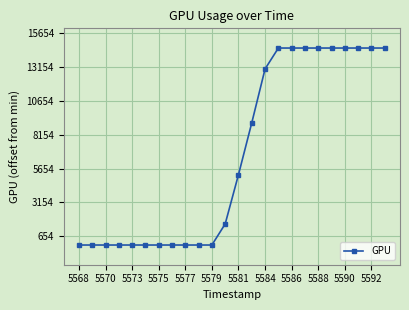

Is this an area chart (filled region under the line)?

No